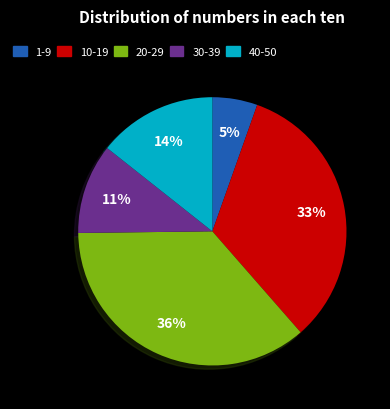

Is the sum of 30-39 and 40-50 greater than half?

No